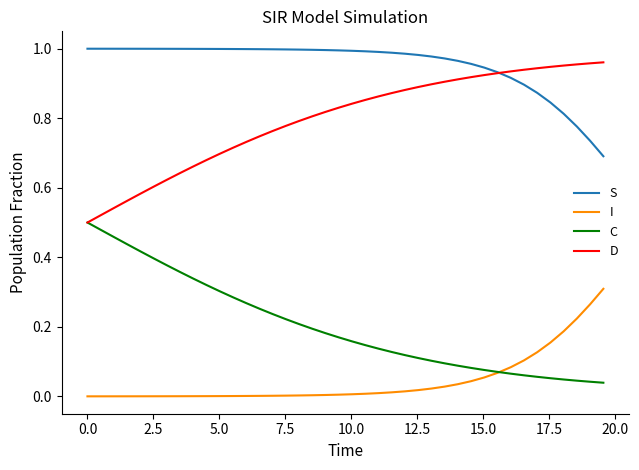

True or false: D and I cross at least once.

False